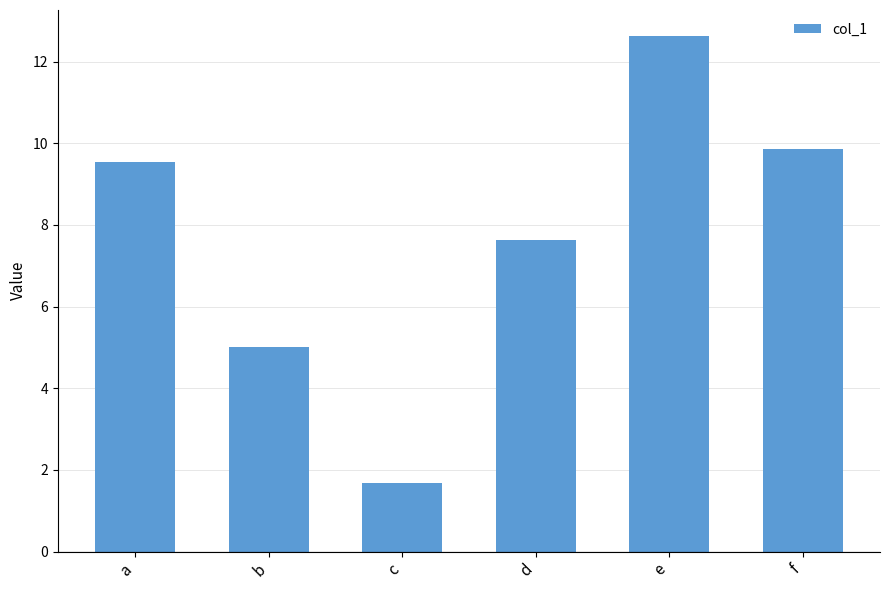

Count the number of data series in this chart.

1